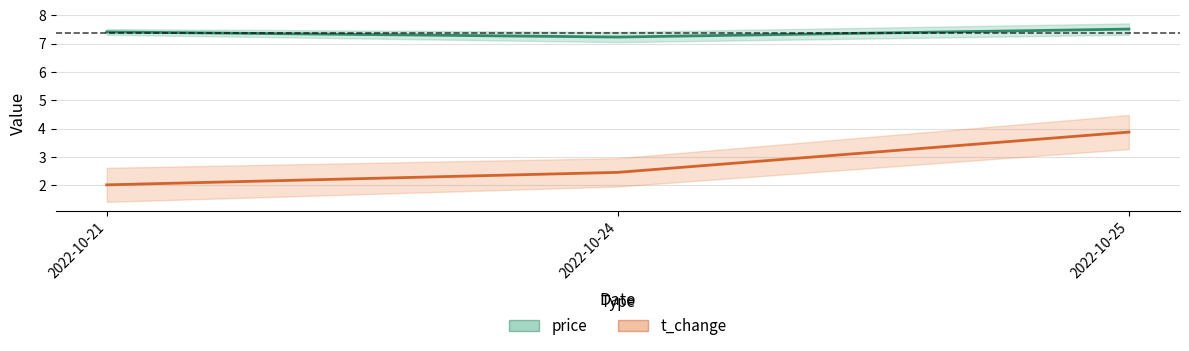

Which series has the largest total across all categories?

price